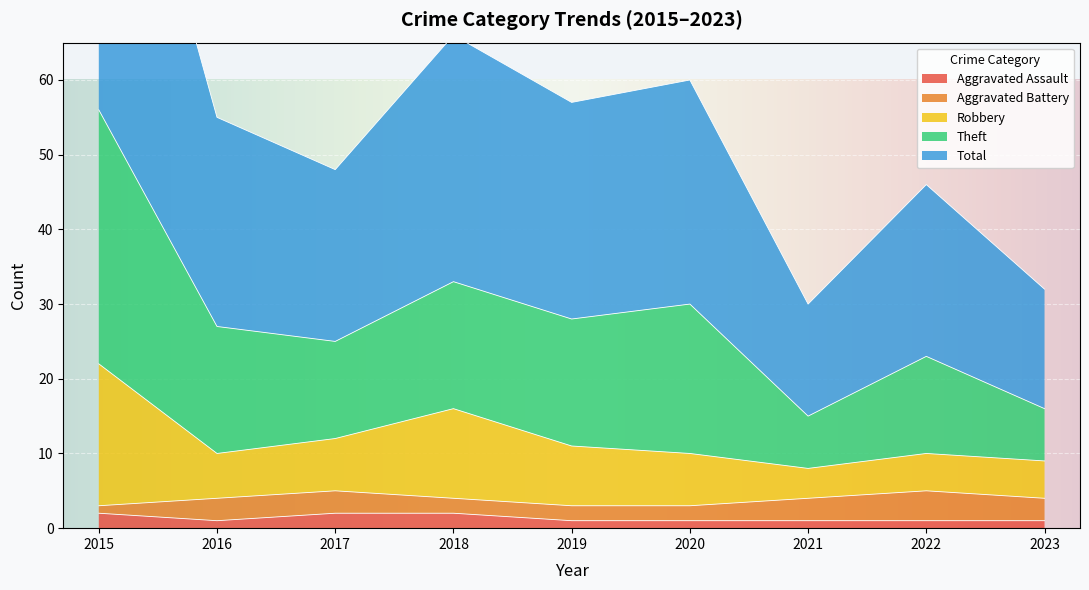

The Aggravated Assault series shows 2 at 2017. True or false?

True